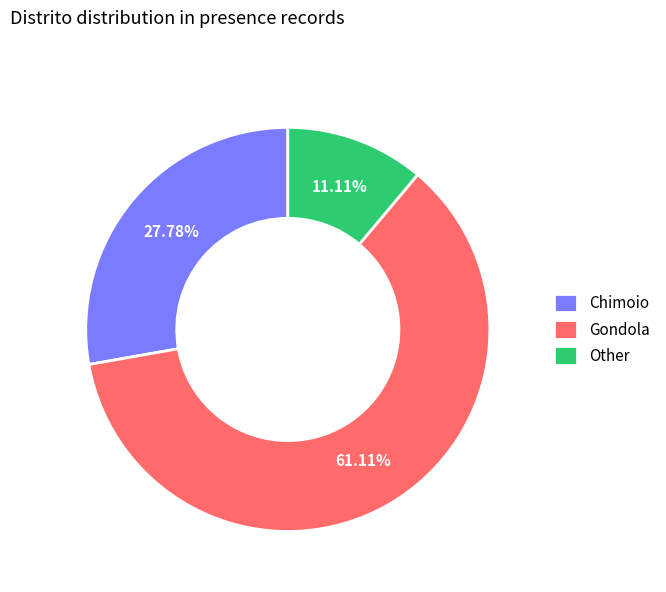

To the nearest percent, what is the combined percentage of Chimoio and Gondola?

89%